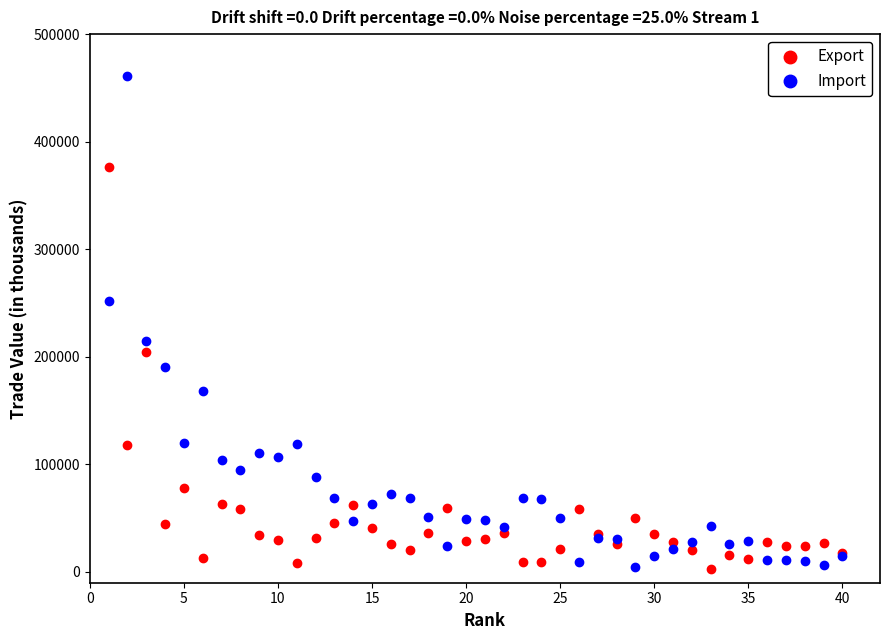

Which series has the widest spread of Y values?

Import